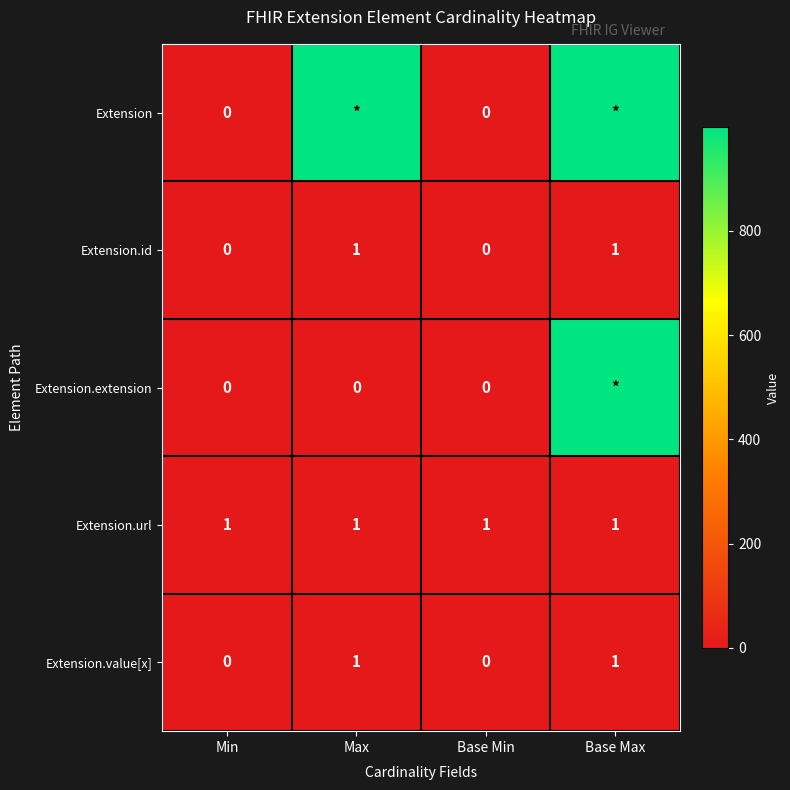

Read the Extension.value[x] value at Max.

1